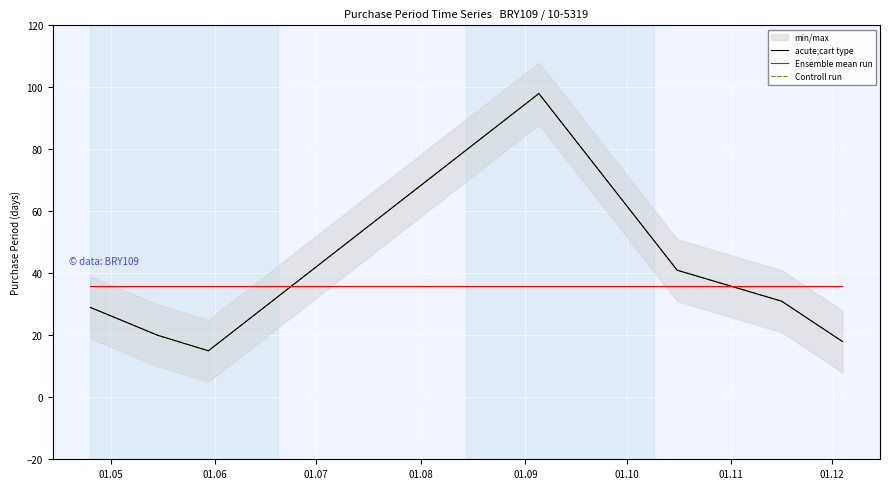

What is the greatest value displayed?

98